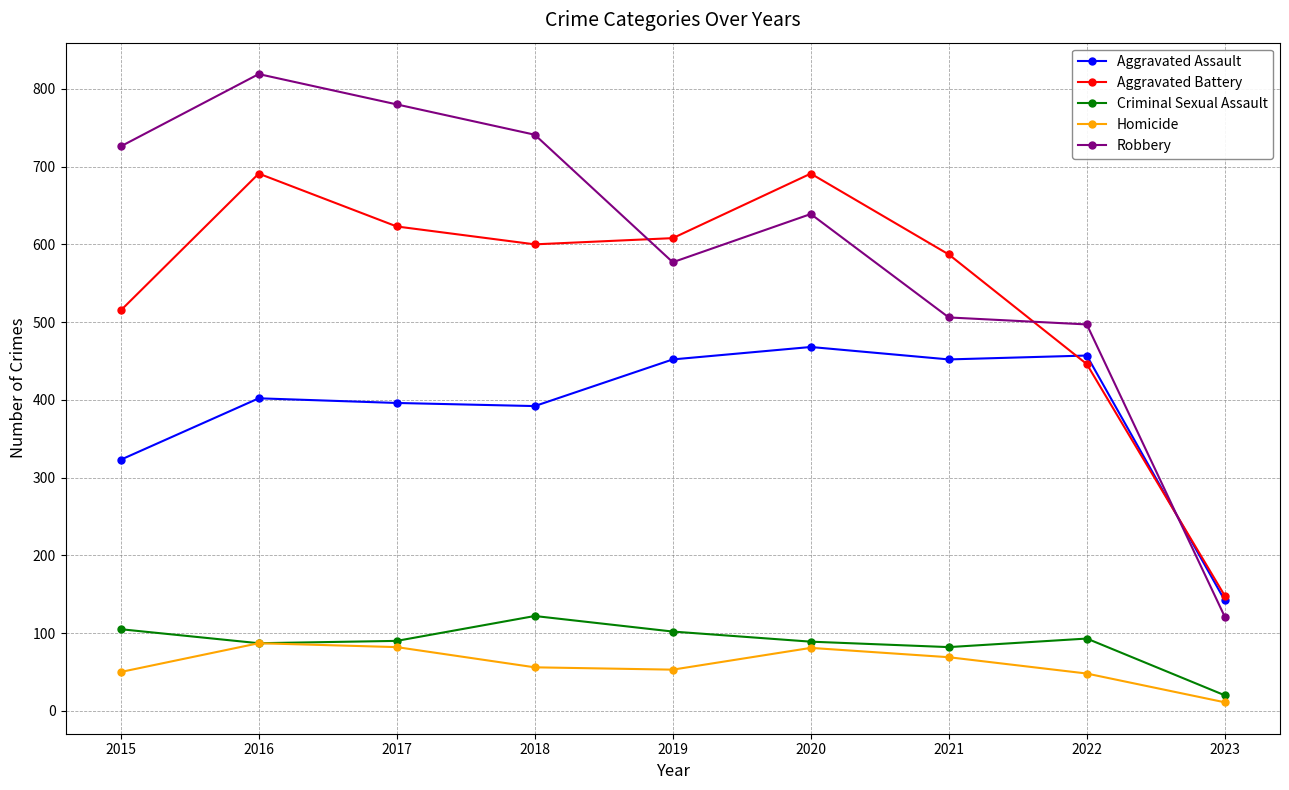

Which series changed the most between 2015 and 2017?

Aggravated Battery